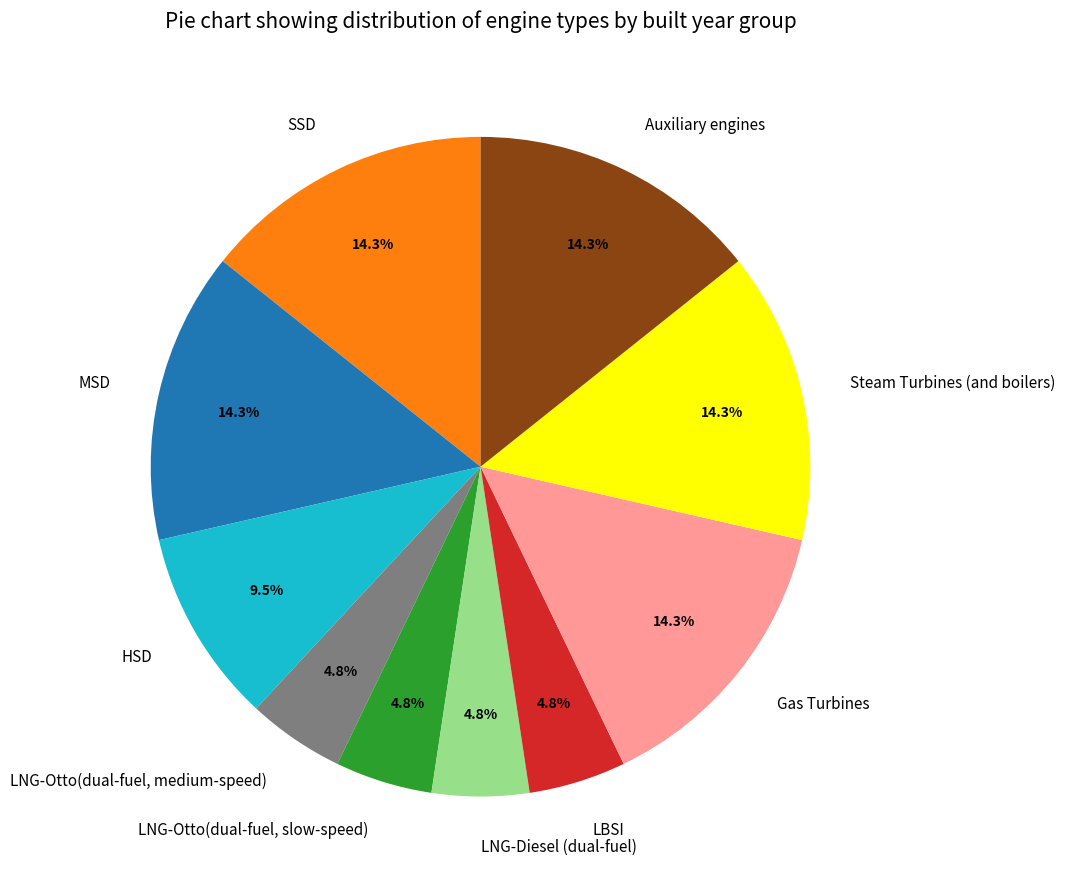

Does any single category account for the majority?

No